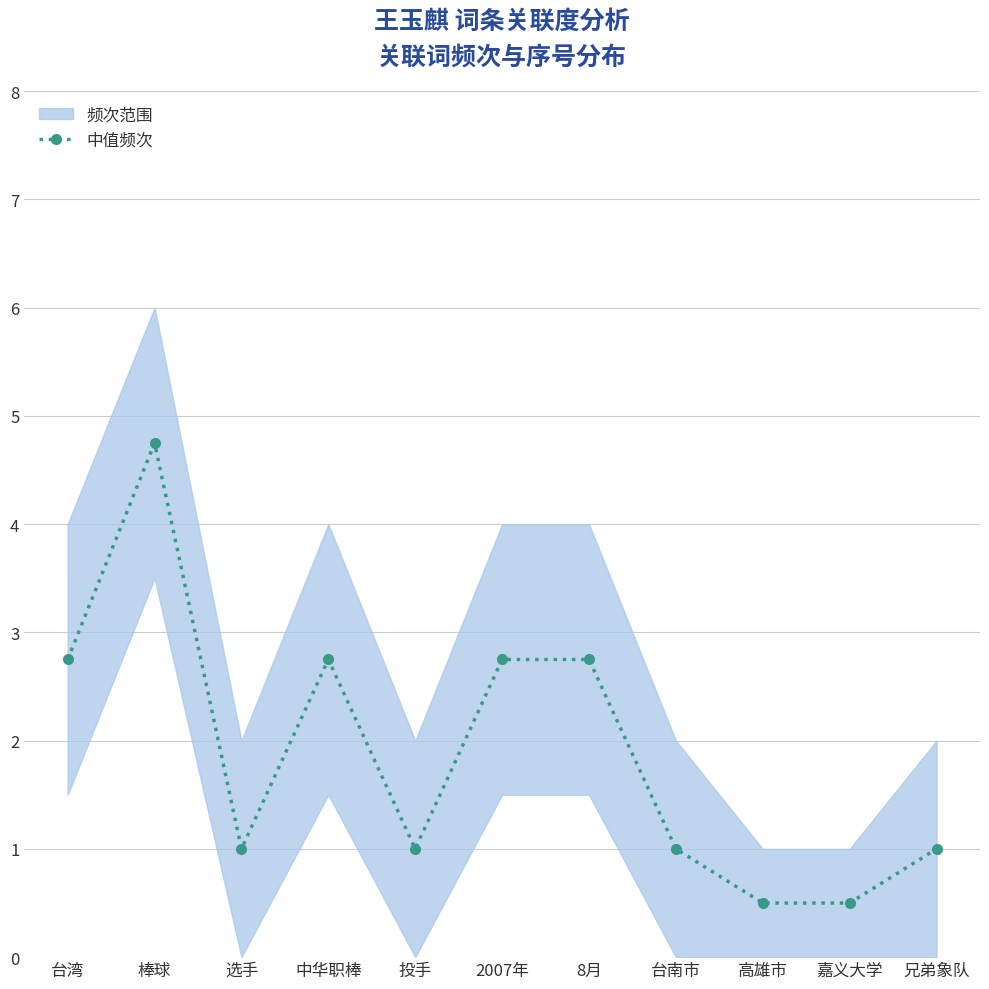

What is the sum of the values at 台湾 and 选手?

3.8